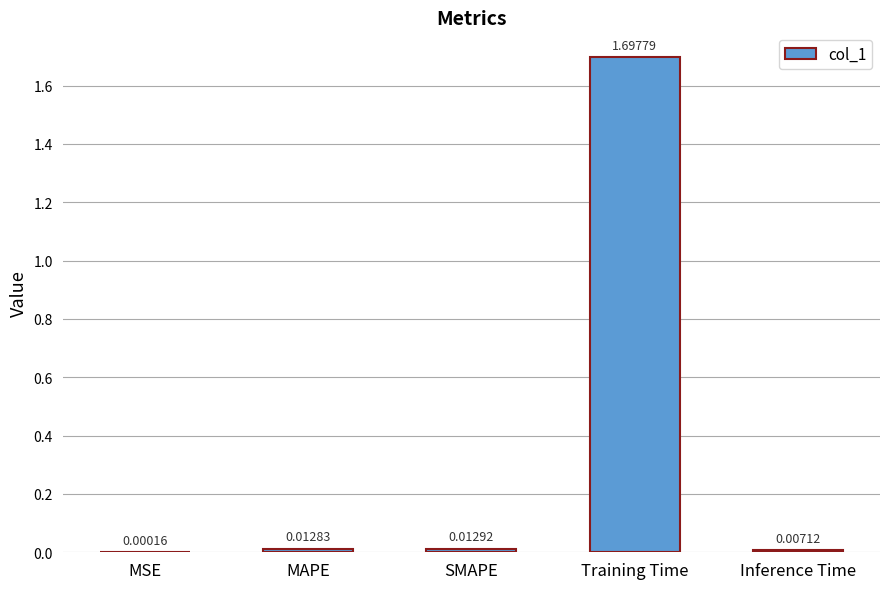

The value at Training Time is 2.4. True or false?

False